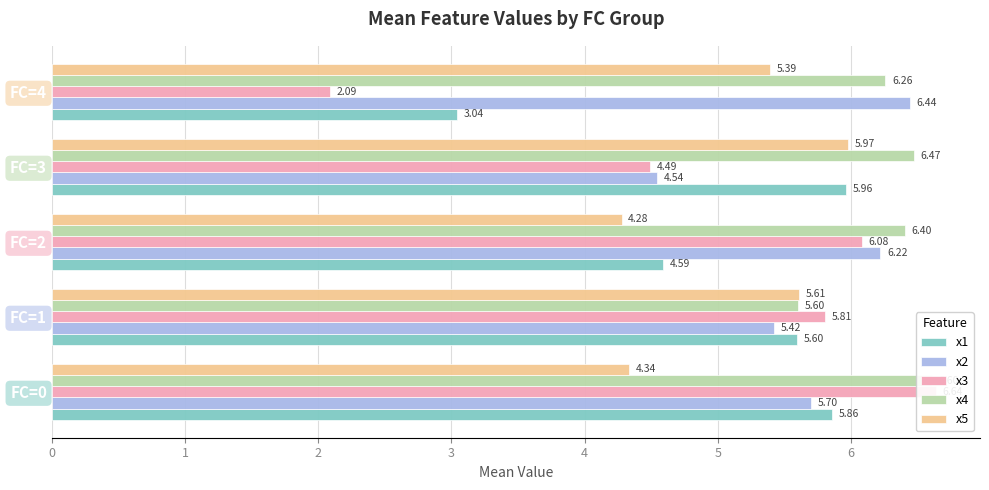

What is the spread (max minus min) of values at FC=0?

2.3